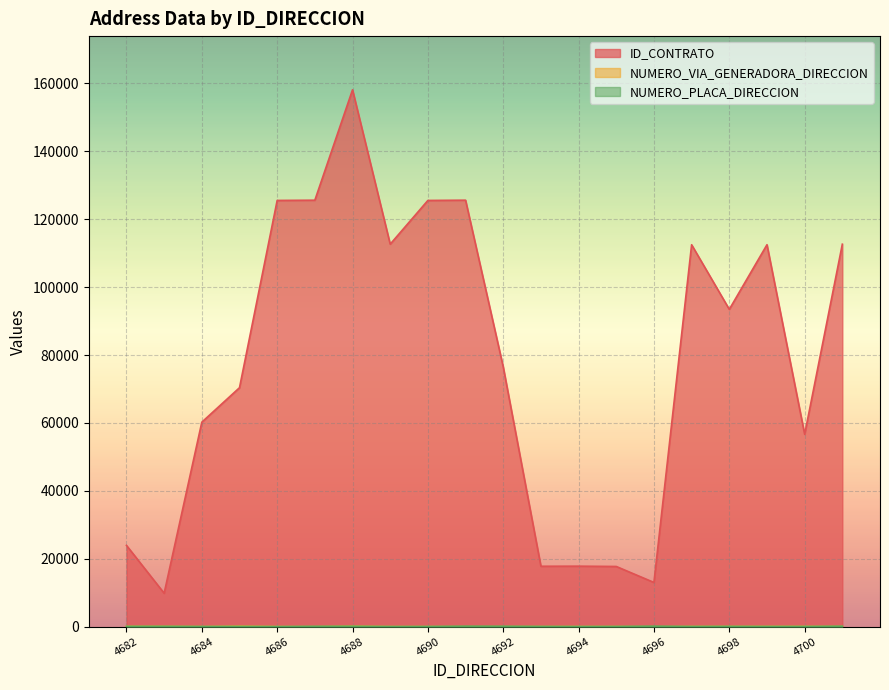

At which label does NUMERO_VIA_GENERADORA_DIRECCION reach its minimum?

4696